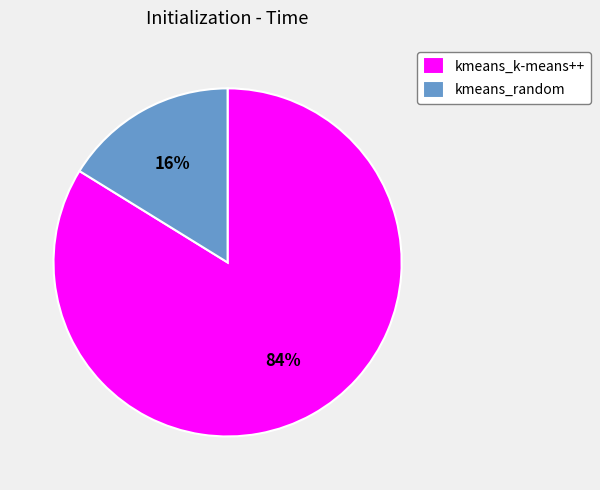

To the nearest percent, what portion does kmeans_k-means++ represent?

84%